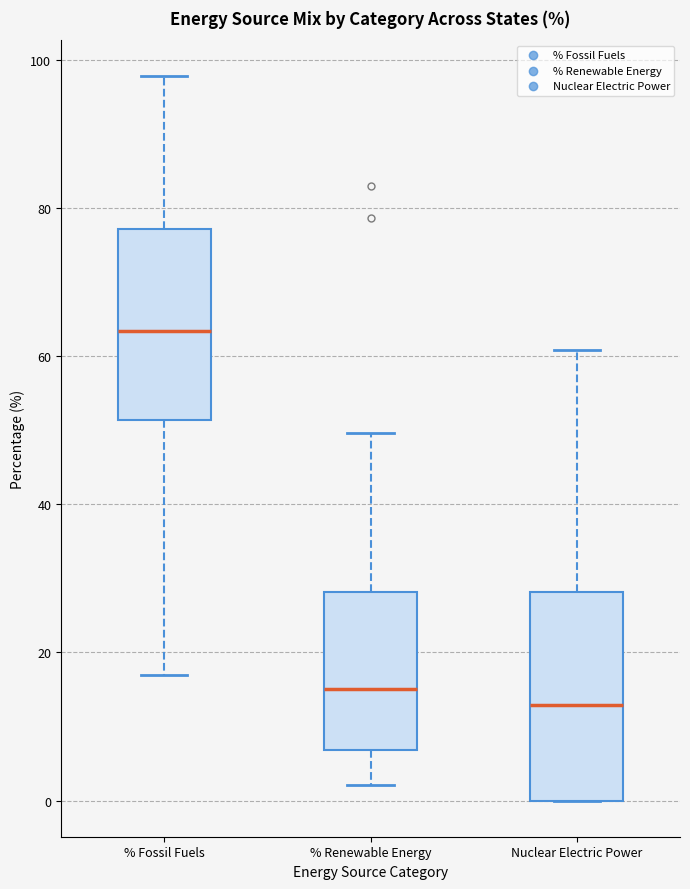

Reading left to right, read every box against the y-axis: the position of its median line, the range the box covers, and the ends of its whiskers. The values are not printed on the chart, so give them approximately, as read against the axis.

% Fossil Fuels: median 64, box 52 to 78, whiskers 18 to 98
% Renewable Energy: median 16, box 6 to 28, whiskers 2 to 50
Nuclear Electric Power: median 12, box 0 to 28, whiskers 0 to 60